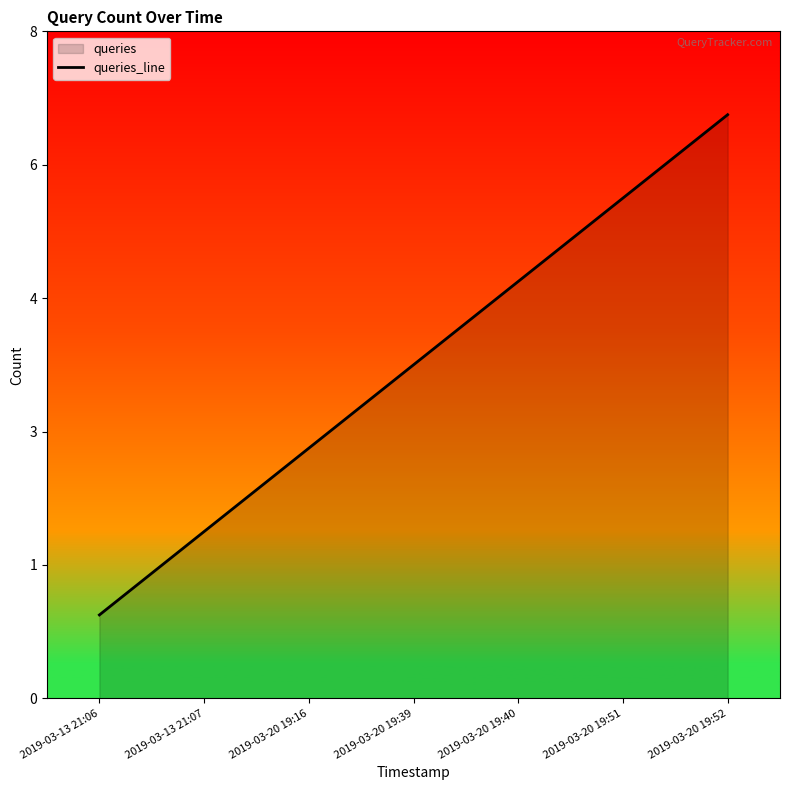

True or false: the data has more than 1 interior local peaks.

False